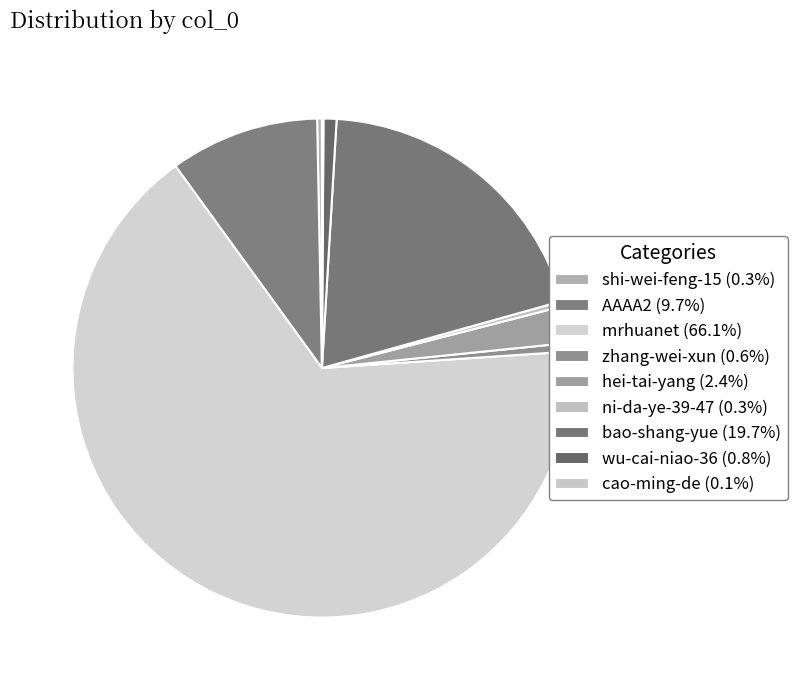

Count the number of slices in the pie.

9